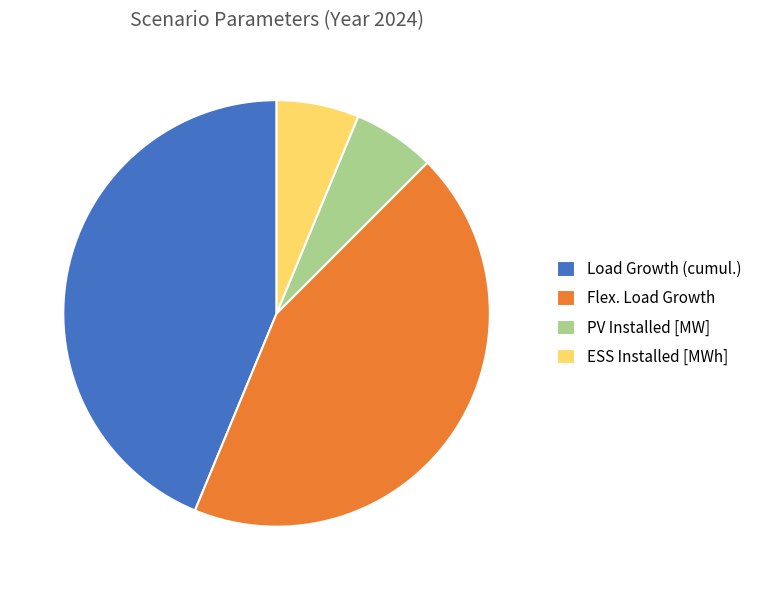

Is Load Growth (cumul.) the majority of the pie?

No